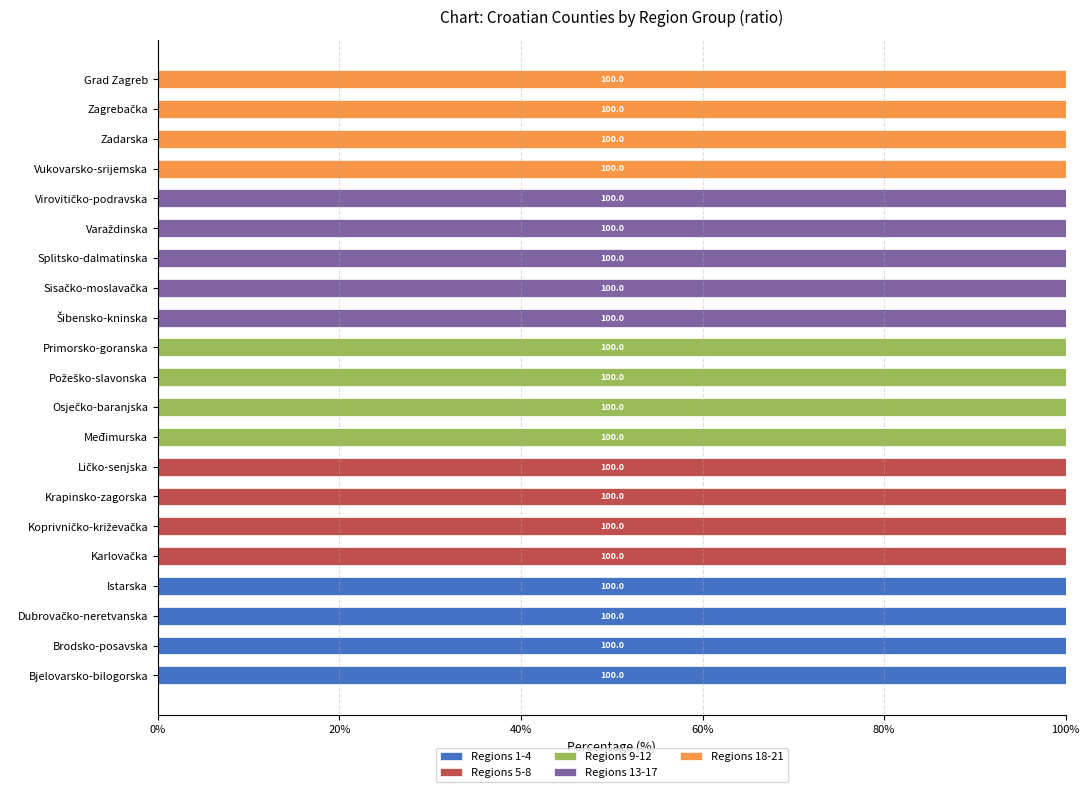

What are all the series names shown in the legend?

Regions 1-4, Regions 5-8, Regions 9-12, Regions 13-17, Regions 18-21